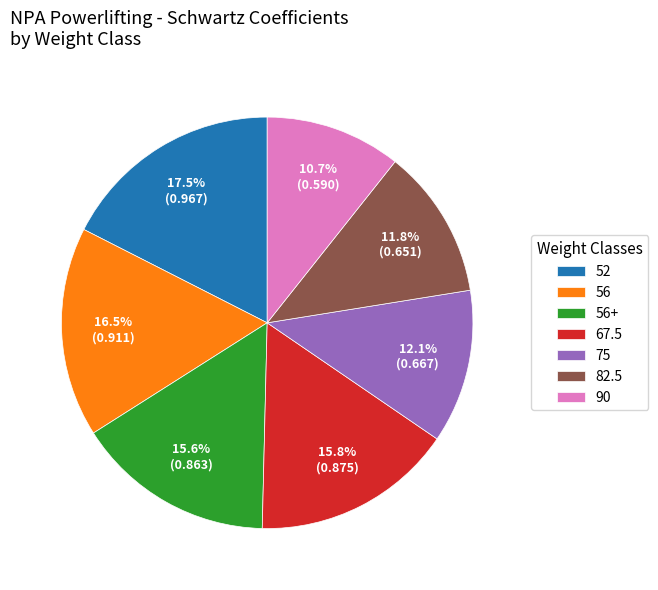

Does 90 represent more than half of the total?

No